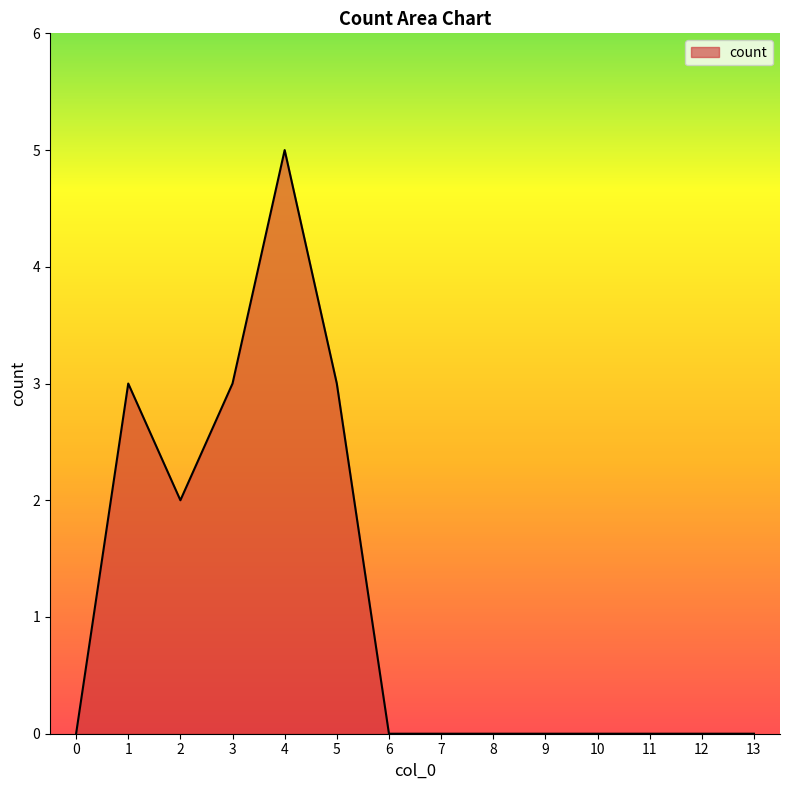

The chart shows a value of -2 at 13. True or false?

False